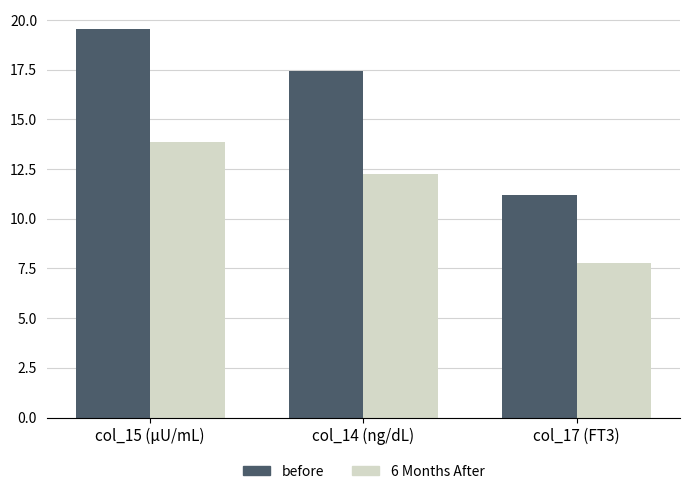

How many distinct data groups are displayed?

2